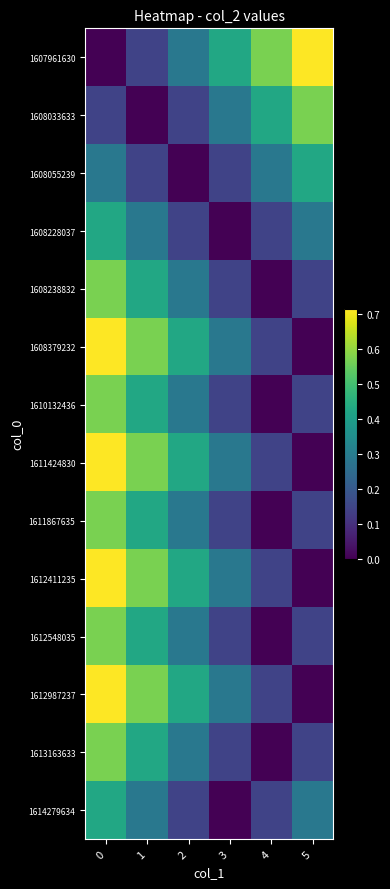

Reading left to right, transcribe all the data shown in this chart.

1607961630: 0=0.0	1=0.1	2=0.3	3=0.4	4=0.6	5=0.7
1608033633: 0=0.1	1=0.0	2=0.1	3=0.3	4=0.4	5=0.6
1608055239: 0=0.3	1=0.1	2=0.0	3=0.1	4=0.3	5=0.4
1608228037: 0=0.4	1=0.3	2=0.1	3=0.0	4=0.1	5=0.3
1608238832: 0=0.6	1=0.4	2=0.3	3=0.1	4=0.0	5=0.1
1608379232: 0=0.7	1=0.6	2=0.4	3=0.3	4=0.1	5=0.0
1610132436: 0=0.6	1=0.4	2=0.3	3=0.1	4=0.0	5=0.1
1611424830: 0=0.7	1=0.6	2=0.4	3=0.3	4=0.1	5=0.0
1611867635: 0=0.6	1=0.4	2=0.3	3=0.1	4=0.0	5=0.1
1612411235: 0=0.7	1=0.6	2=0.4	3=0.3	4=0.1	5=0.0
1612548035: 0=0.6	1=0.4	2=0.3	3=0.1	4=0.0	5=0.1
1612987237: 0=0.7	1=0.6	2=0.4	3=0.3	4=0.1	5=0.0
1613163633: 0=0.6	1=0.4	2=0.3	3=0.1	4=0.0	5=0.1
1614279634: 0=0.4	1=0.3	2=0.1	3=0.0	4=0.1	5=0.3